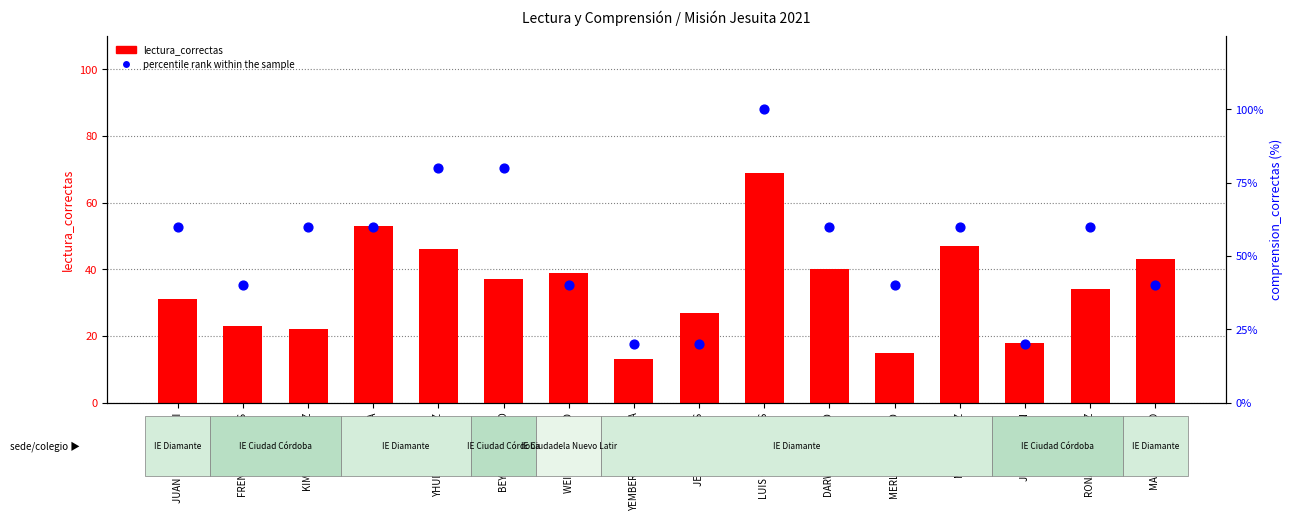

What are all the series names shown in the legend?

lectura_correctas, percentile rank within the sample